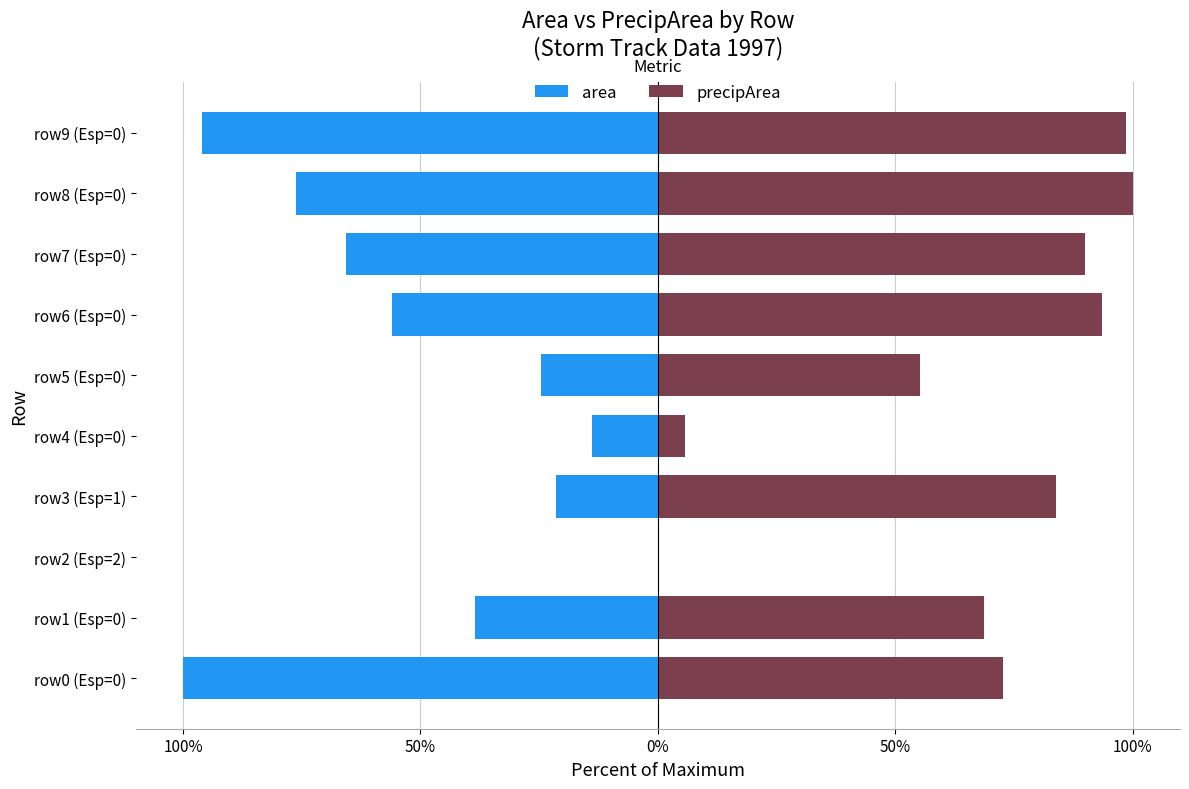

Are the bars grouped side by side (vs. stacked)?

Yes